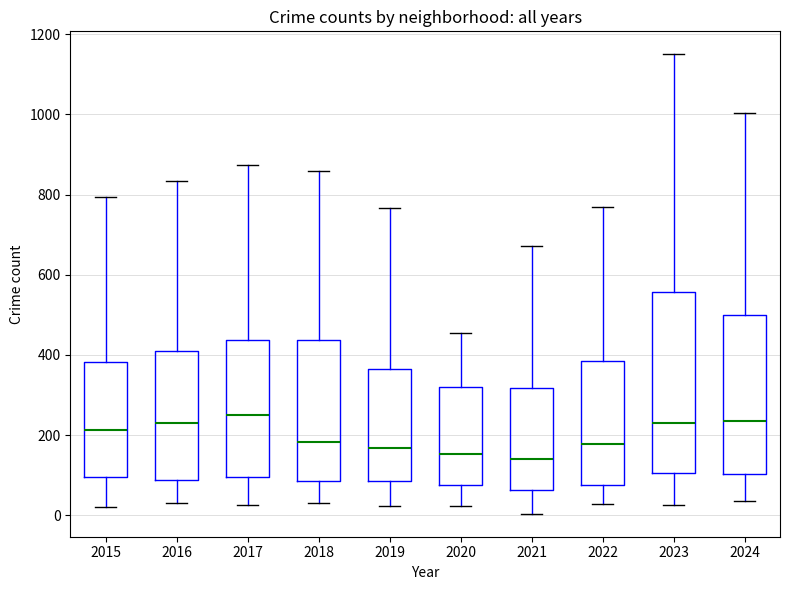

Where is the upper edge of the box at x = 2020 on the y-axis? The values are not printed on the chart, so give them approximately, as read against the axis.

320